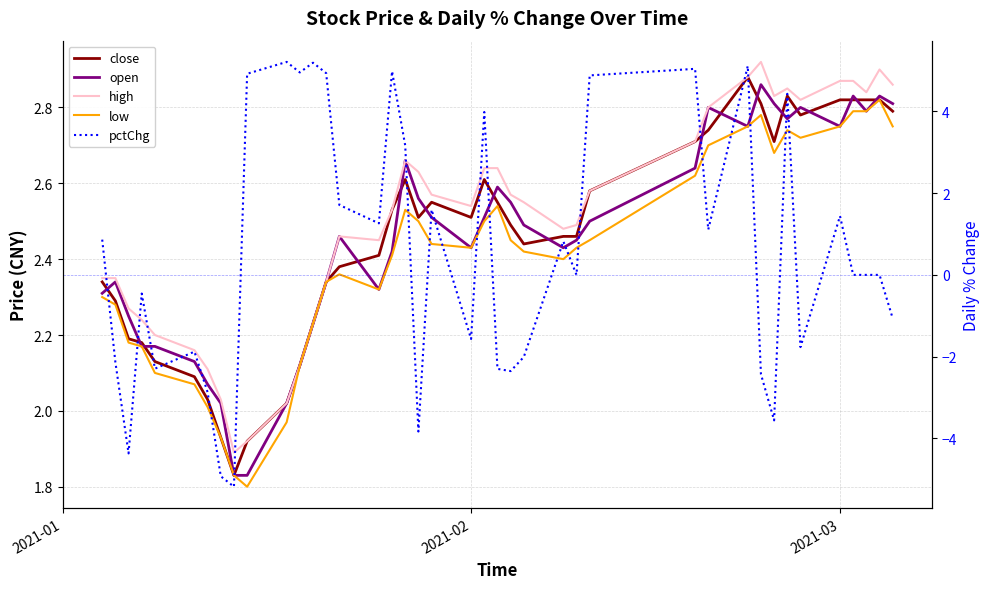

How many categories are shown in the chart?

40